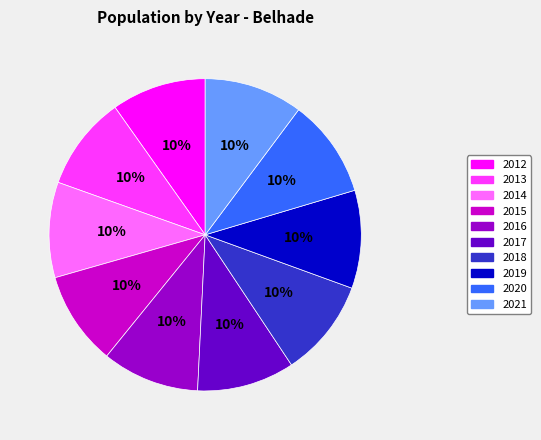

Does 2017 represent more than half of the total?

No